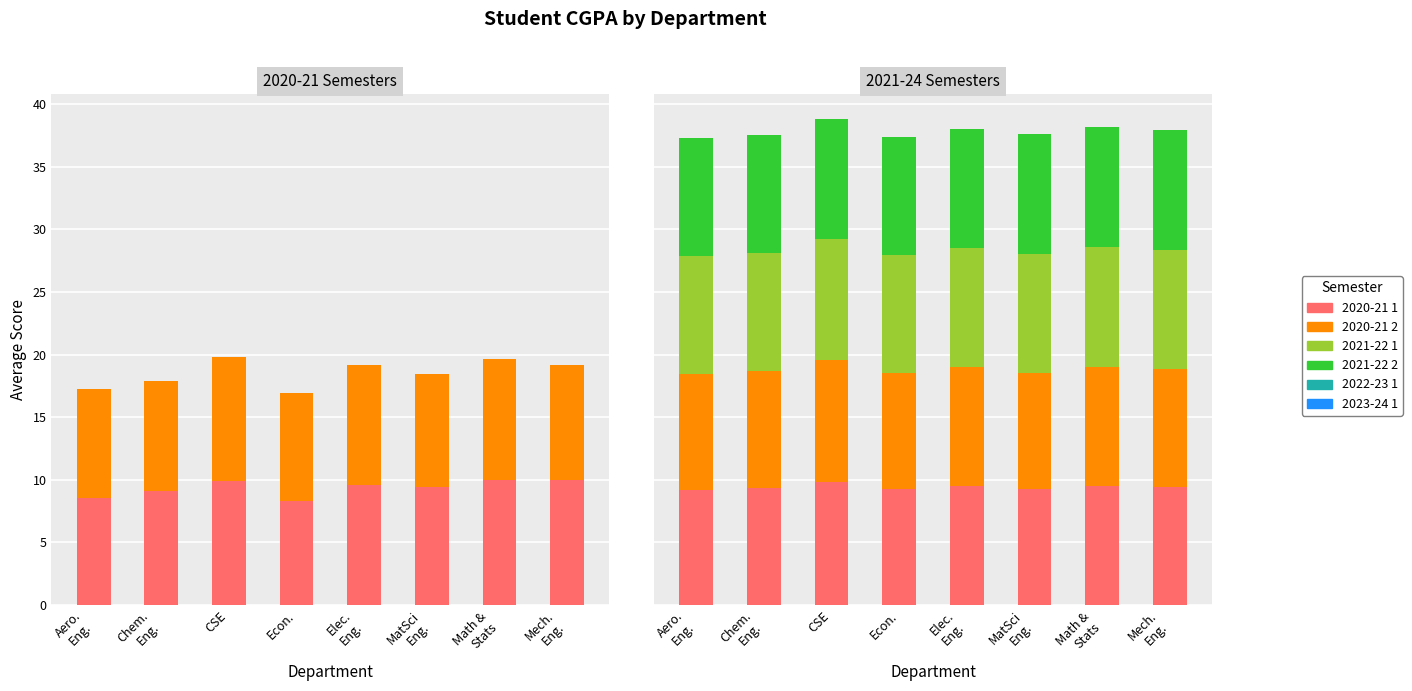

How many bars are there in total?

48